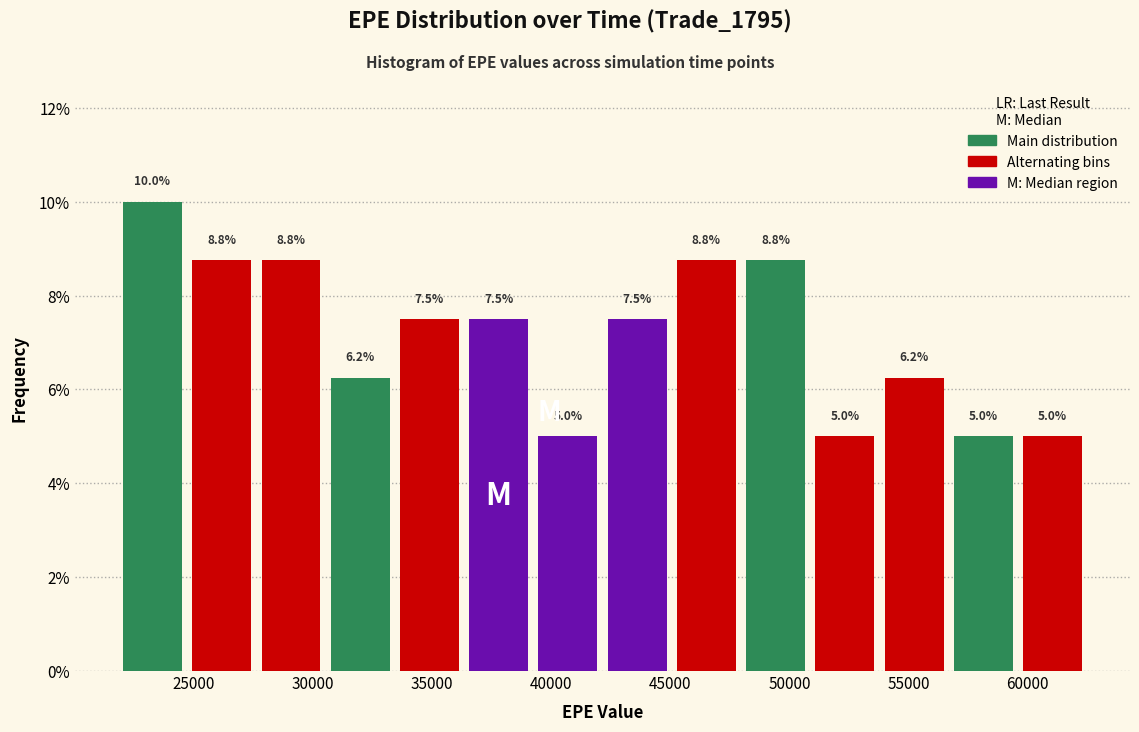

What is the height of the bar covering 24500 to 27500 on the x-axis? The bar edges are not printed on the chart, so give them approximately, as read against the axis.

8.8